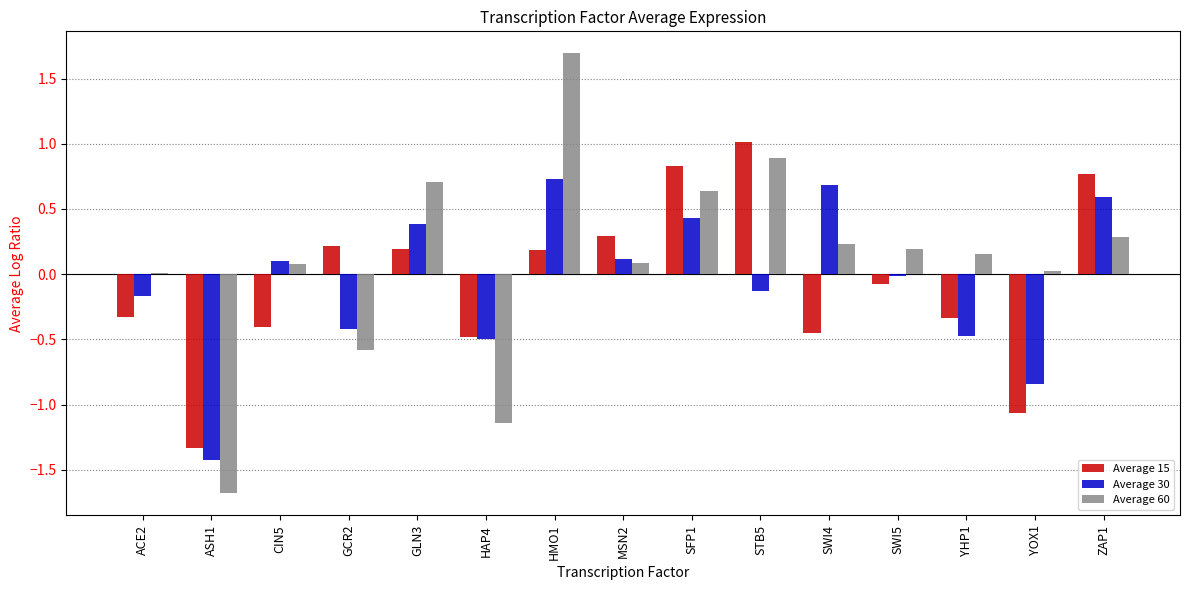

The value of Average 15 at ACE2 is -0.2. True or false?

False